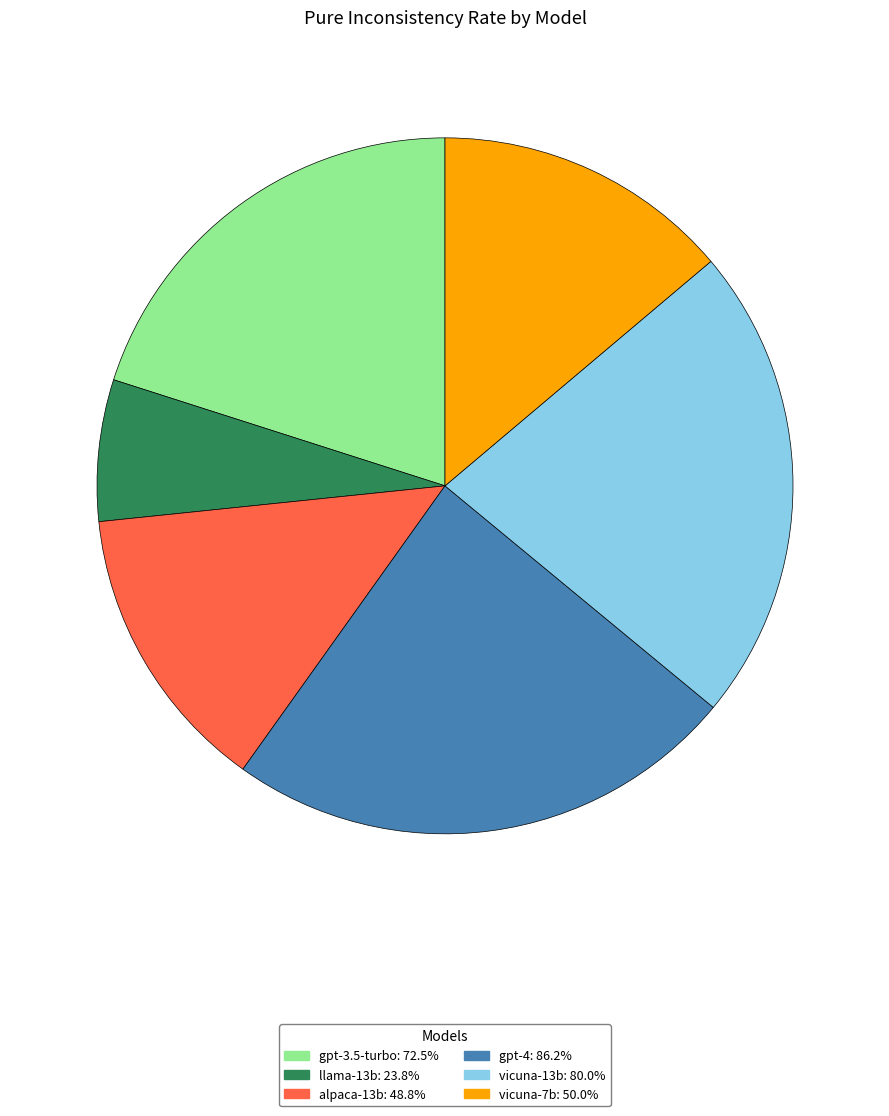

Do gpt-4: 86.2% and llama-13b: 23.8% together represent more than half of the pie?

No